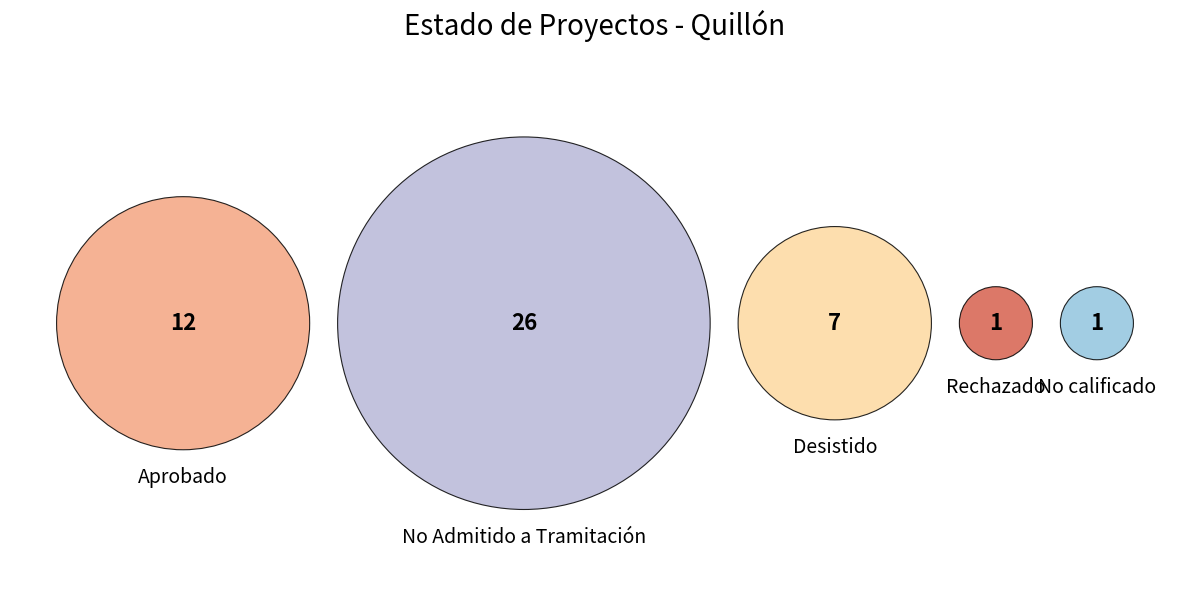

How much of the chart is everything except No Admitido a Tramitación?

44.7%